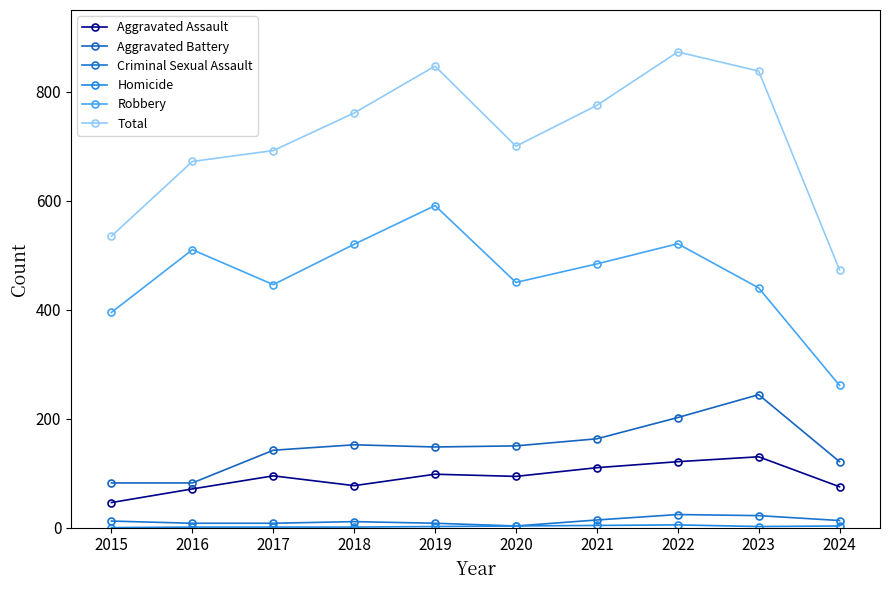

At which label does Aggravated Battery first exceed 150?

2018